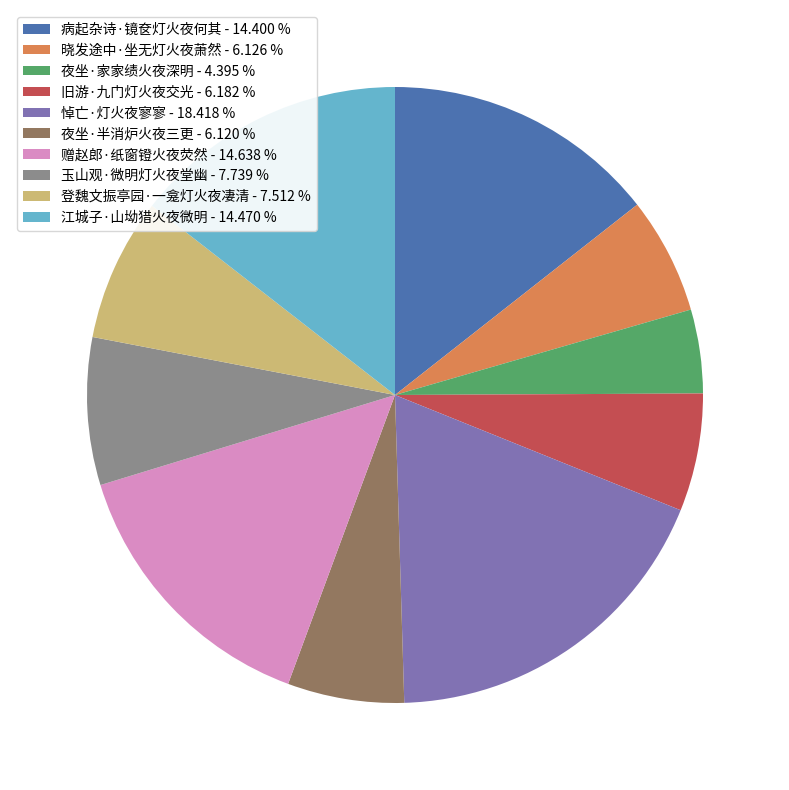

Is the sum of 夜坐·半消炉火夜三更 and 旧游·九门灯火夜交光 greater than half?

No